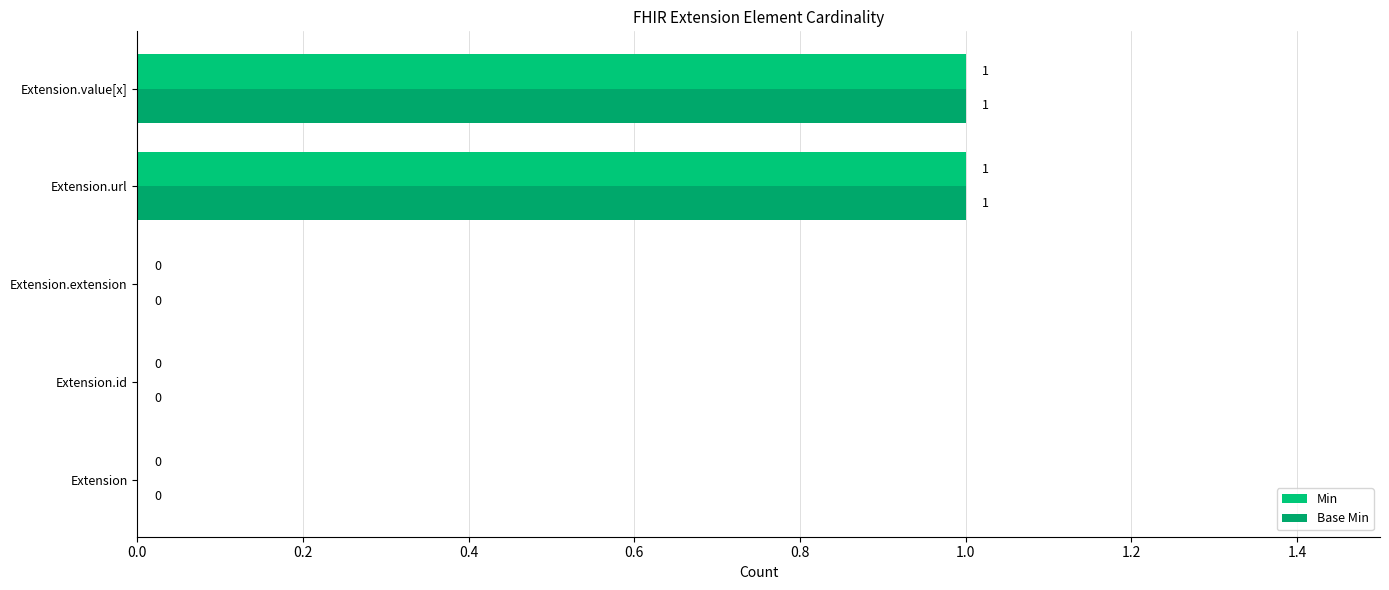

How many values in the Base Min series exceed 0?

2